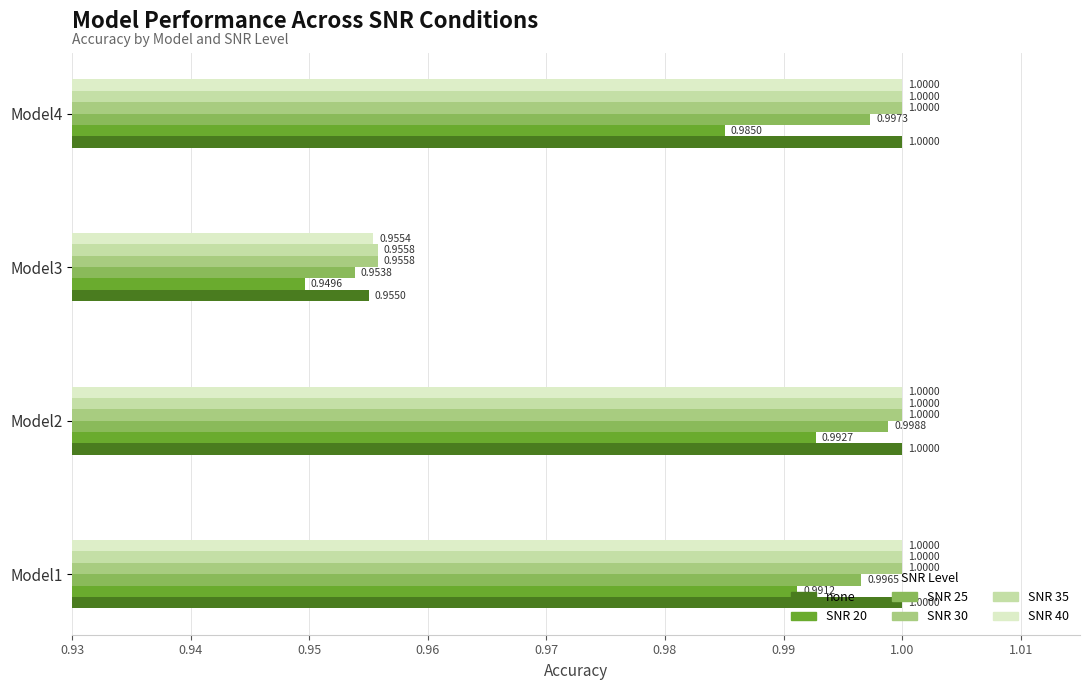

At how many categories does at least one series exceed 0?

4